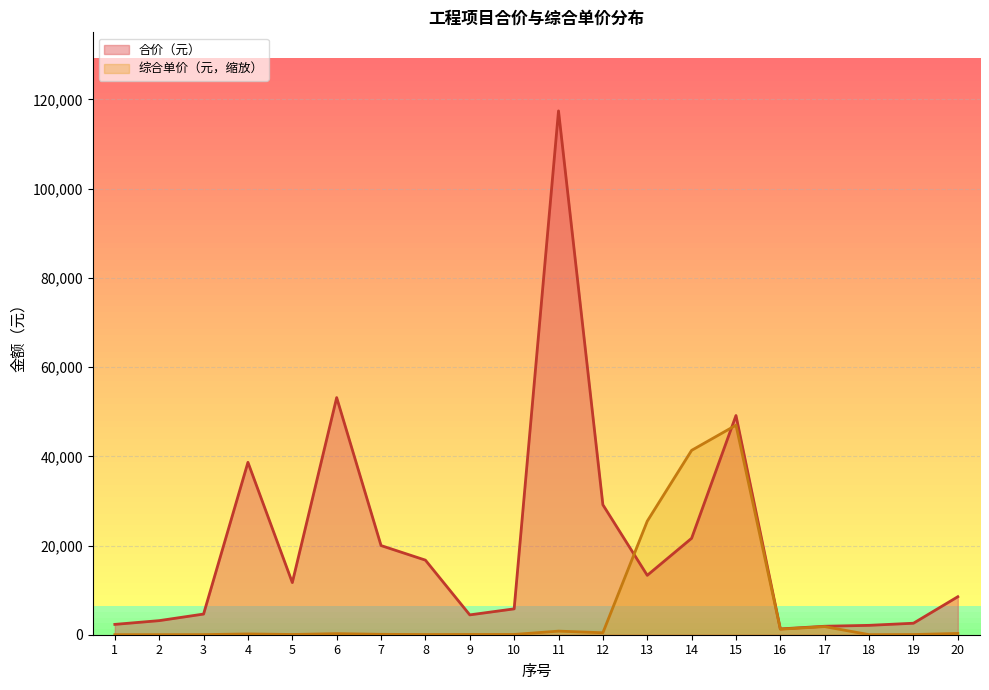

How many interior local peaks does the 综合单价（元） series have?

5